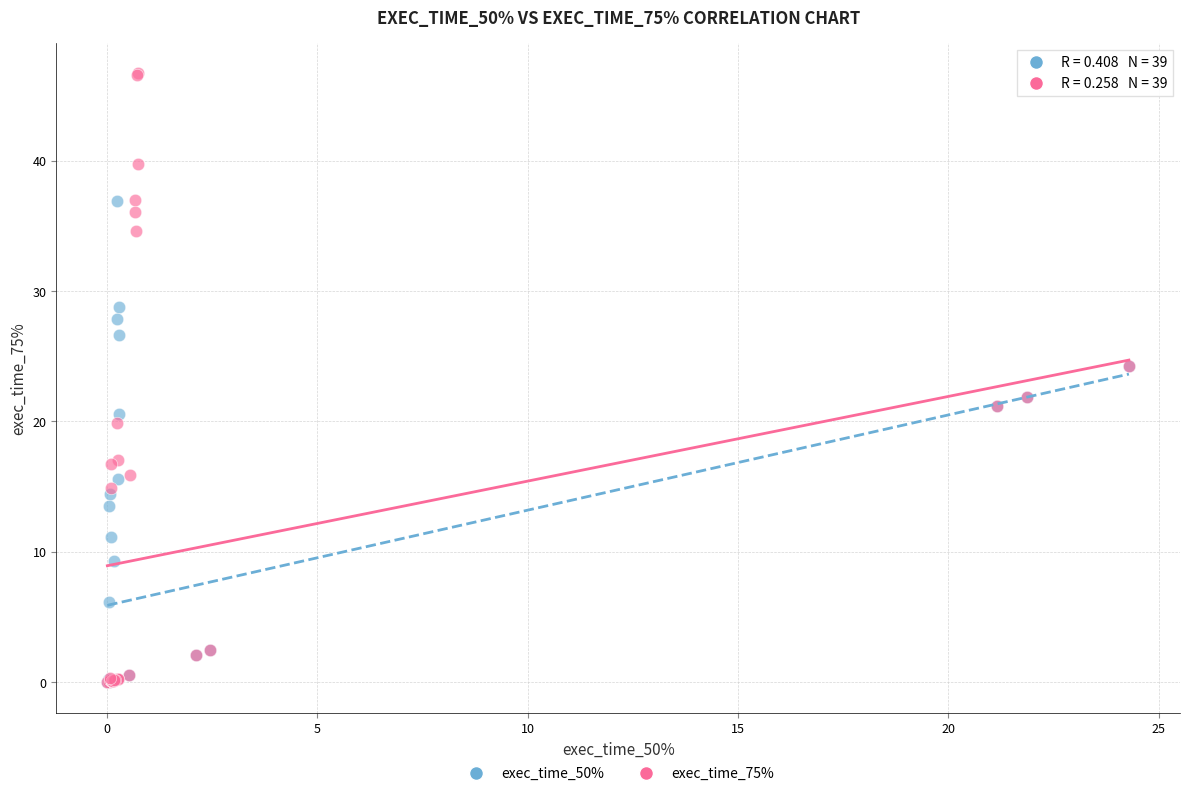

Which series has the widest spread of Y values?

exec_time_75%